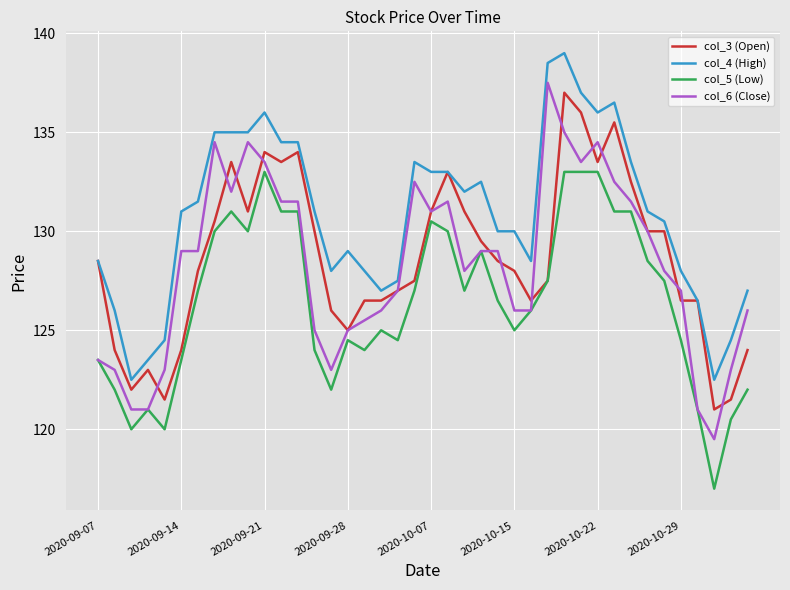

What is the lowest value of the col_6 (Close) series?

119.5